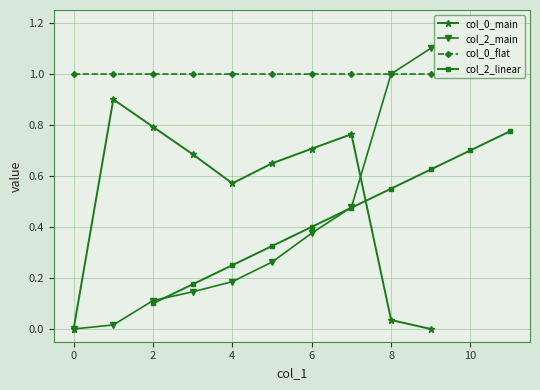

How many lines are shown in the chart?

4